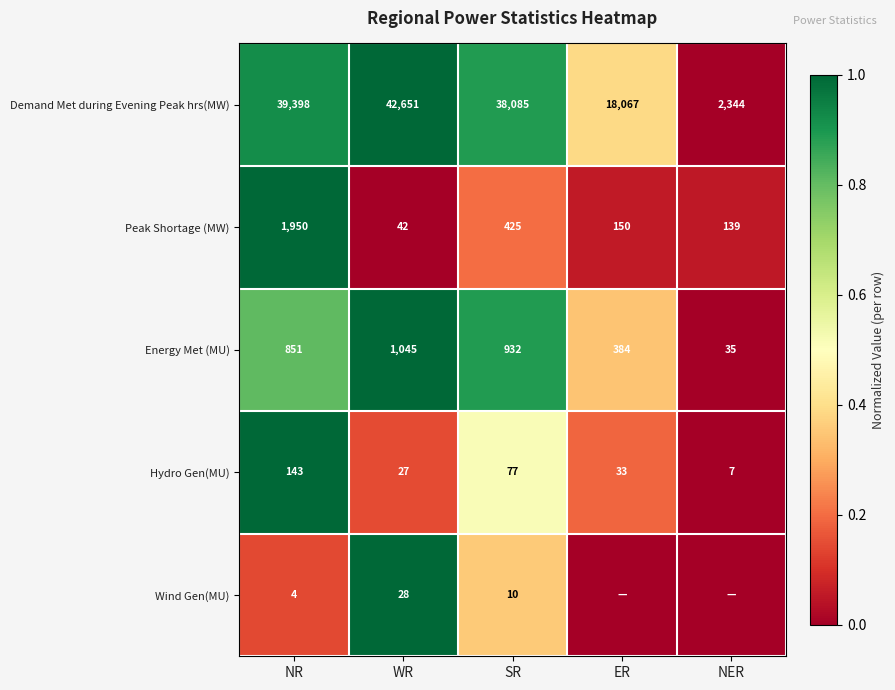

What is the difference between the Peak Shortage (MW) values at ER and WR?

108